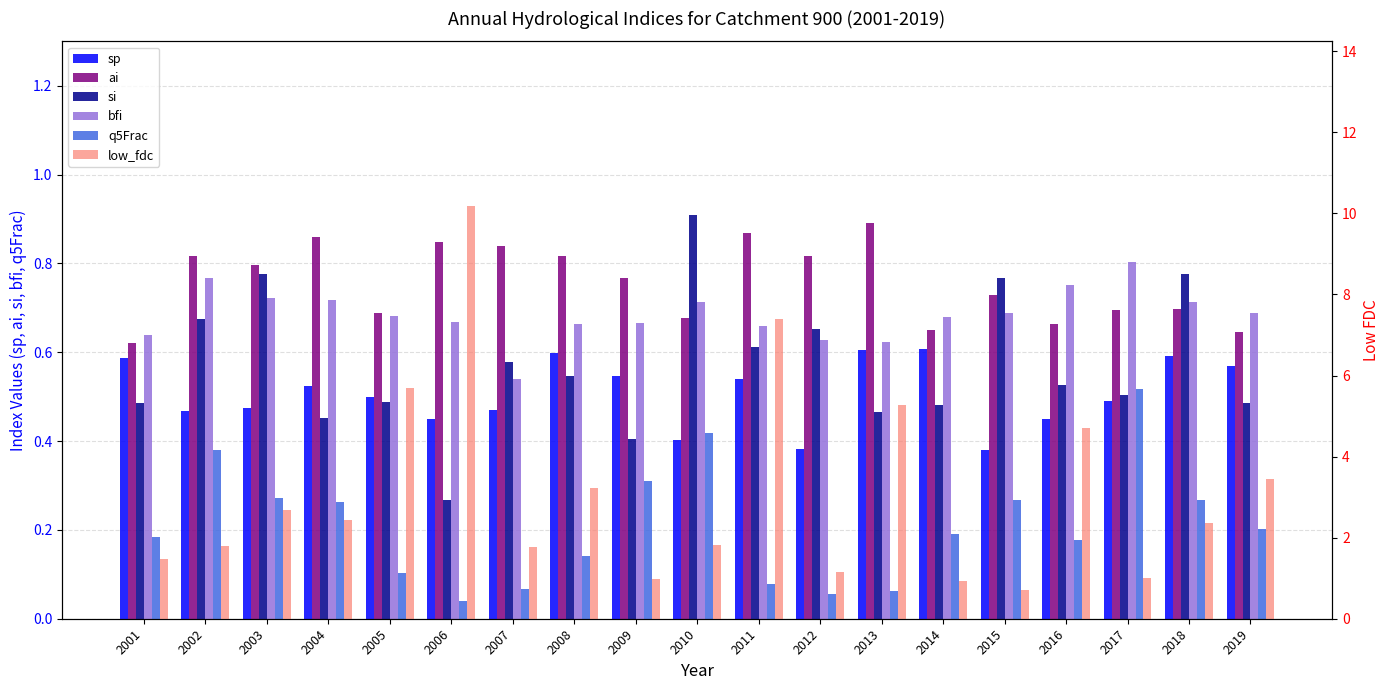

At which category is the sum across all series the highest?

2006